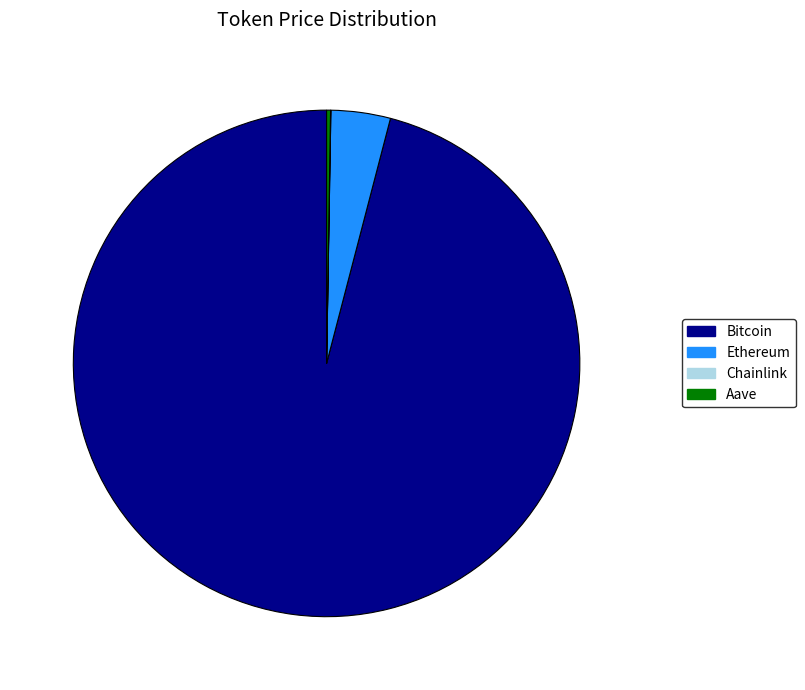

Is it true that Ethereum is 4% of the pie?

True